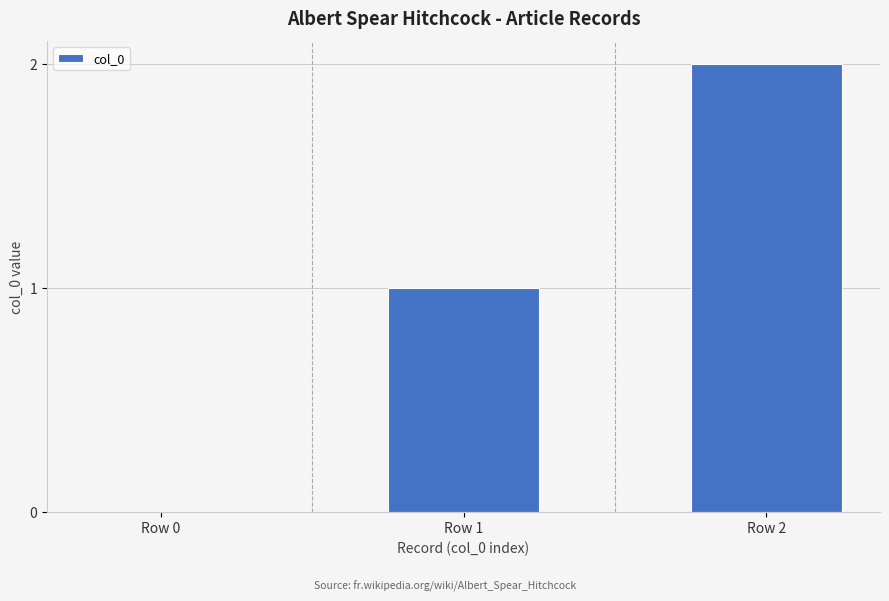

What is the average value?

1